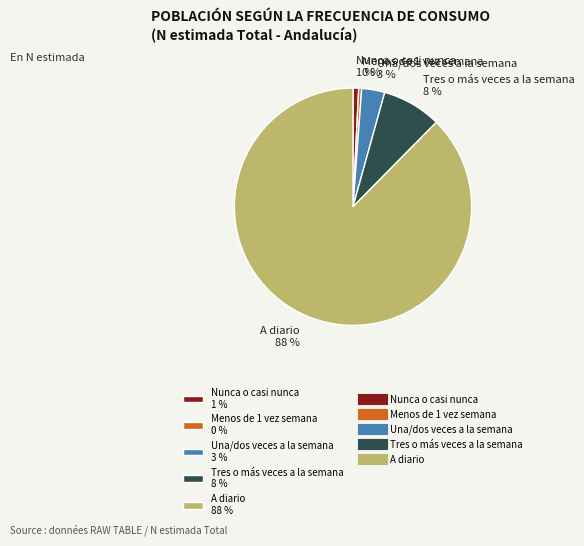

What is the ratio of the value at Una/dos veces a la semana 3 % to the value at Menos de 1 vez semana 0 %?

7.7